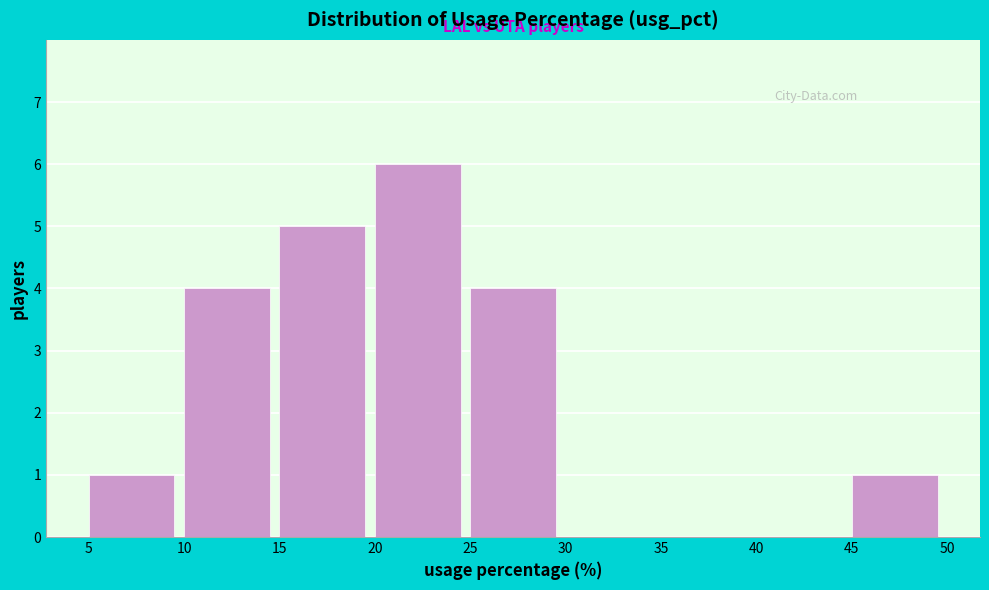

Which range on the x-axis has the tallest bar?

20 to 25